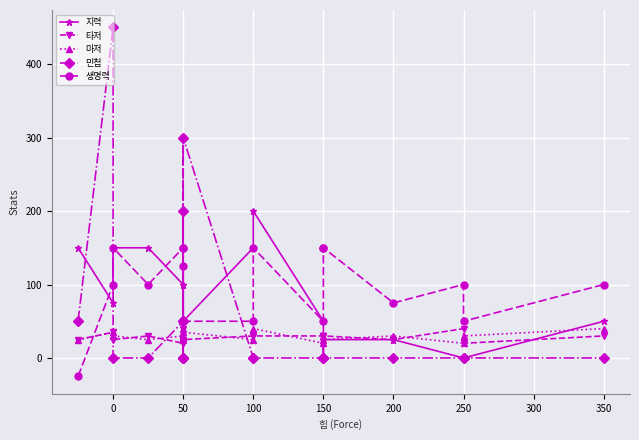

What is the smallest value displayed?

-25